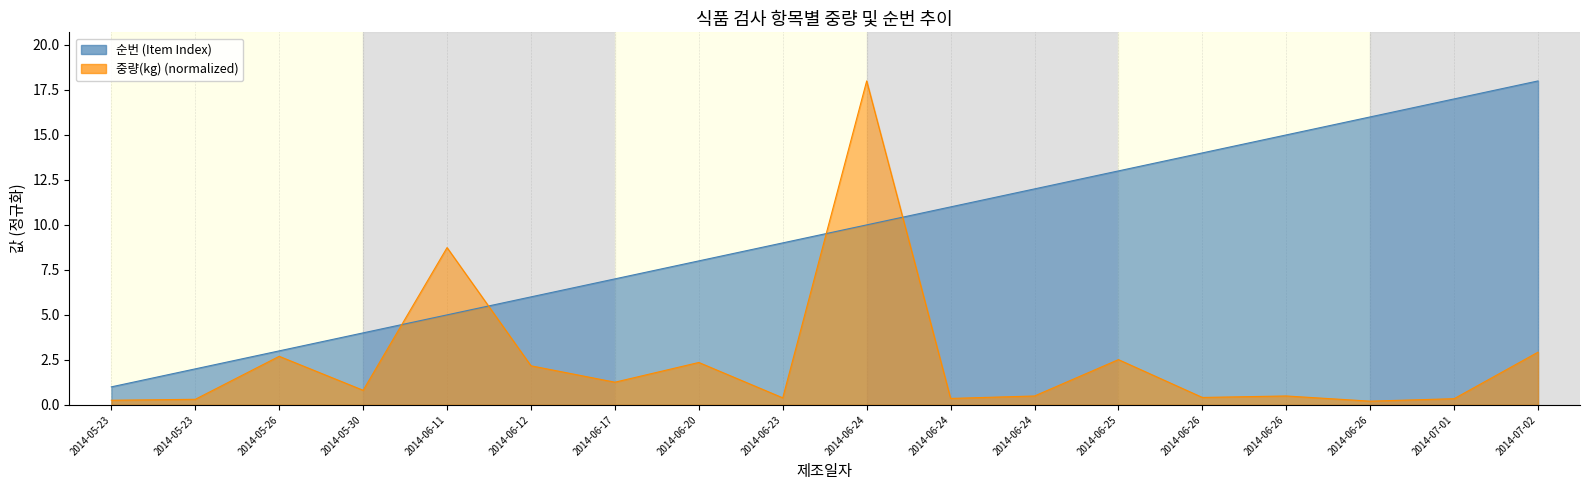

True or false: 중량(kg) has a value of 0.5 at 2014-06-24.

True